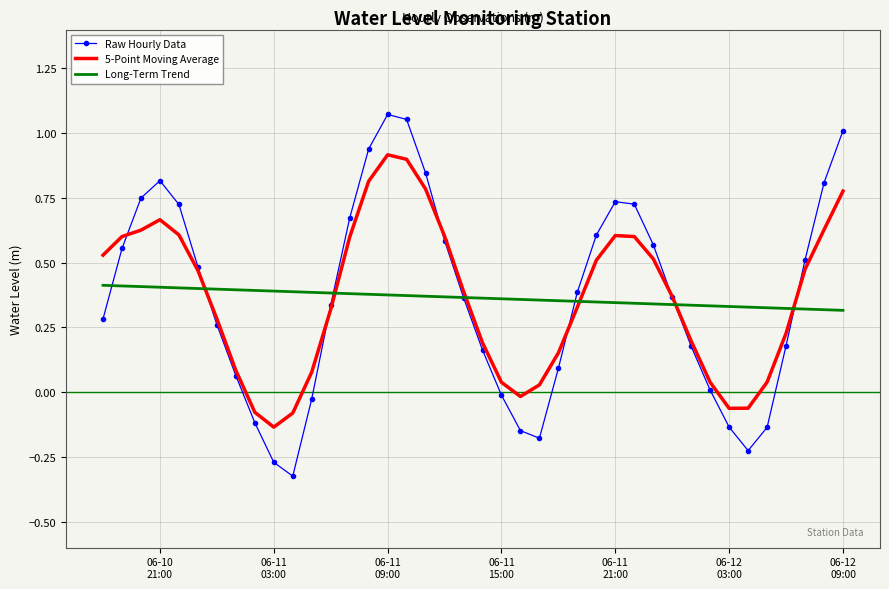

How many categories are shown in the chart?

40